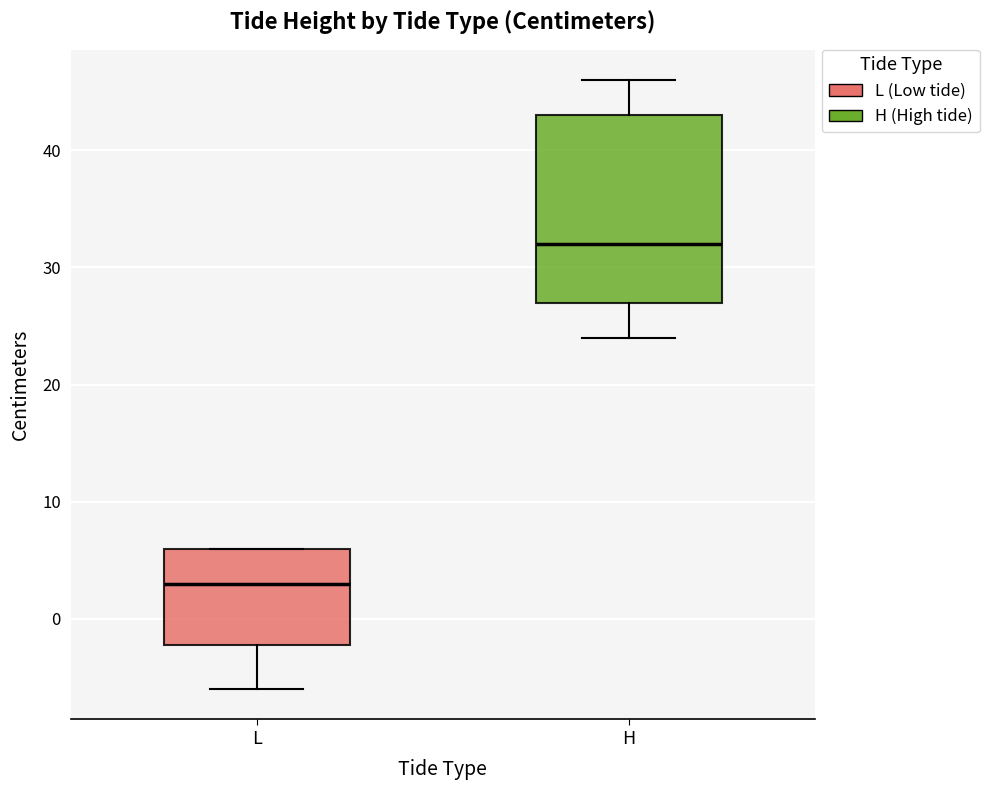

Reading left to right, read every box against the y-axis: the position of its median line, the range the box covers, and the ends of its whiskers. The values are not printed on the chart, so give them approximately, as read against the axis.

L: median 3, box -2 to 6, whiskers -6 to 6
H: median 32, box 27 to 43, whiskers 24 to 46